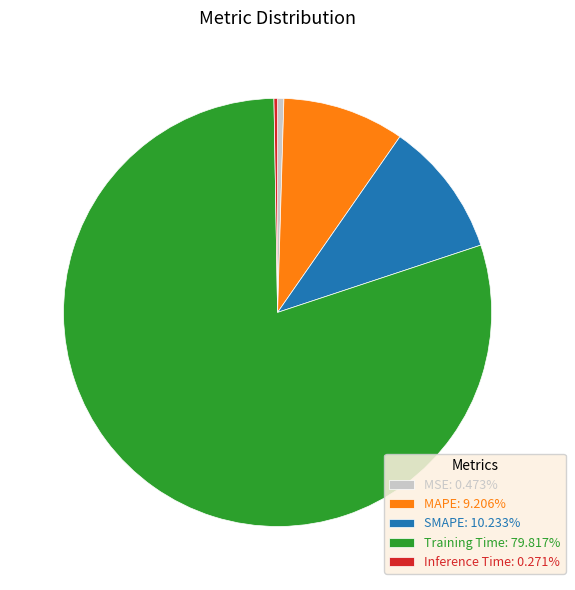

Does any single category account for the majority?

Yes